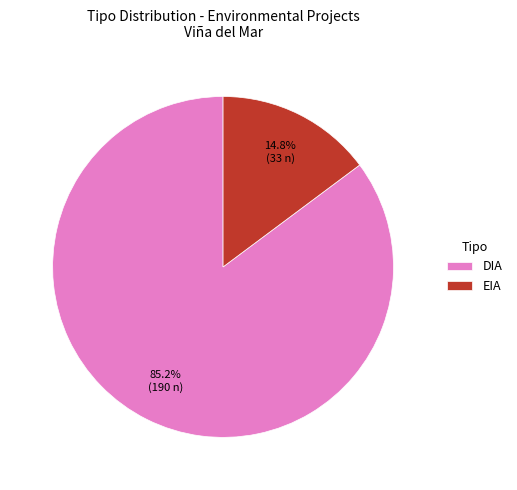

Which has a higher value, EIA or DIA?

DIA